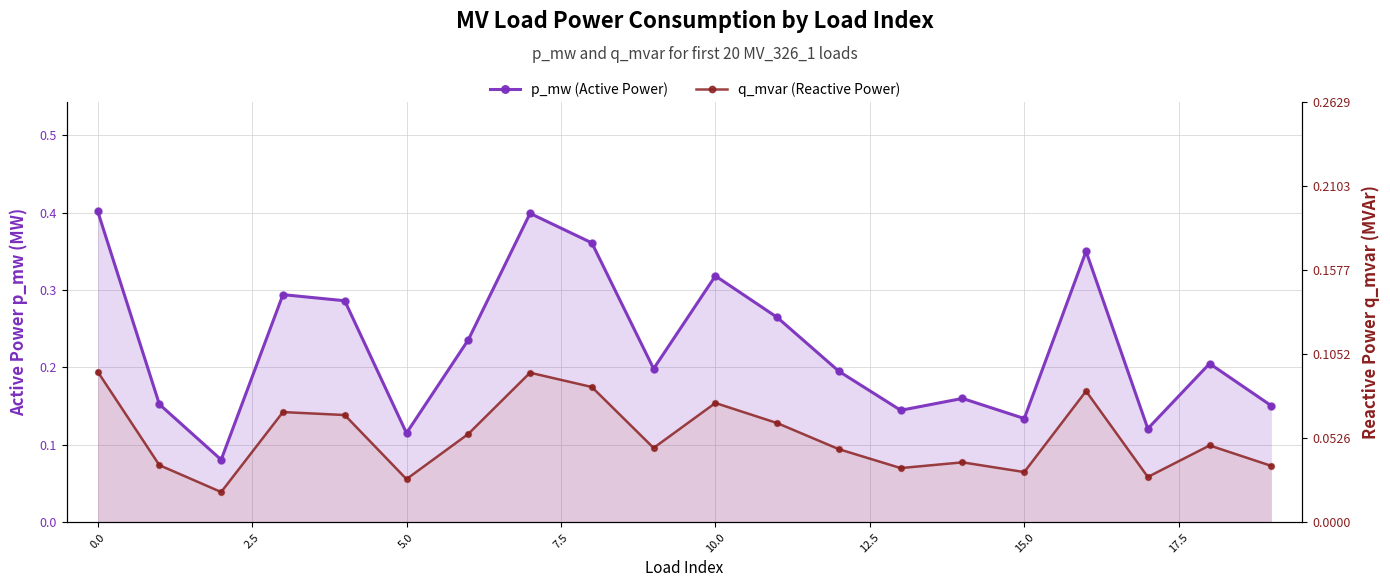

At how many categories does at least one series exceed 0?

20